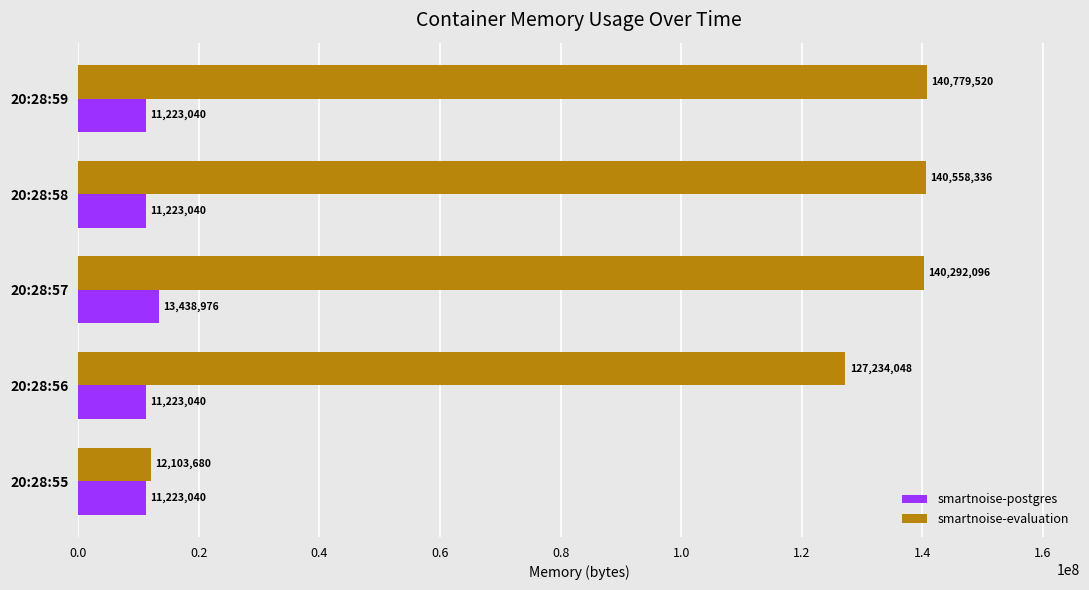

Which series changed the most between 20:28:56 and 20:28:58?

smartnoise-evaluation